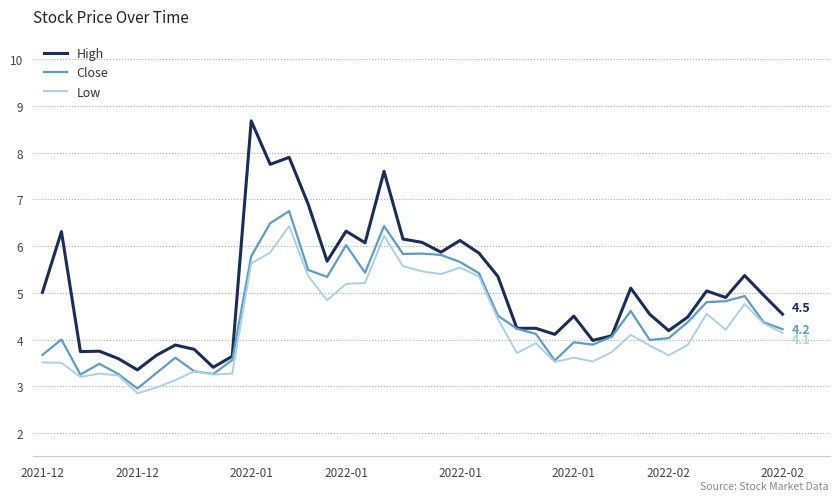

What is the difference between the maximum and minimum values in the Low series?

3.6